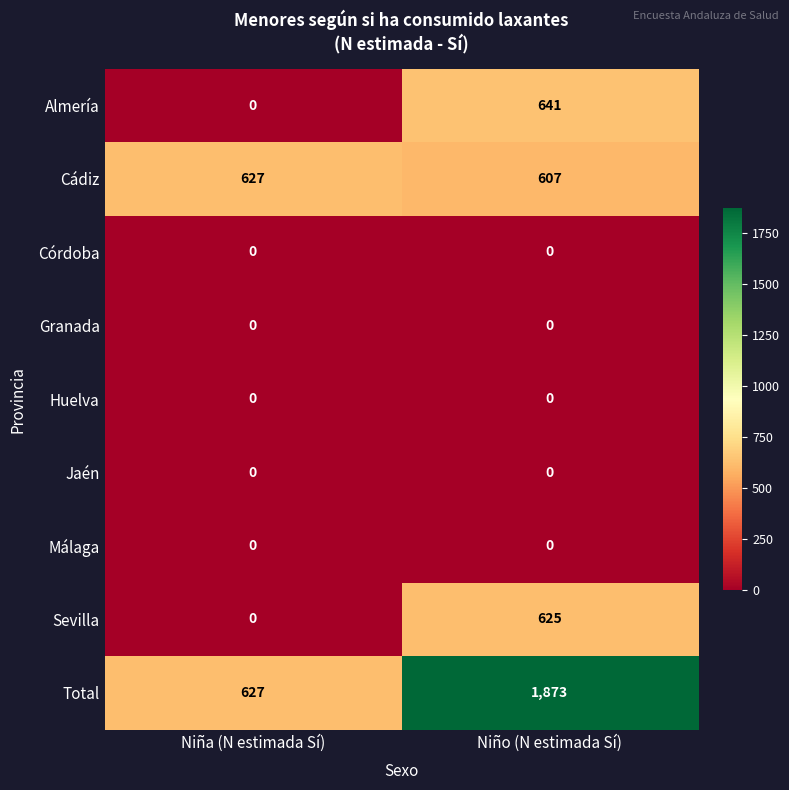

True or false: Sevilla has a value of 625 at Niño (N estimada Sí).

True